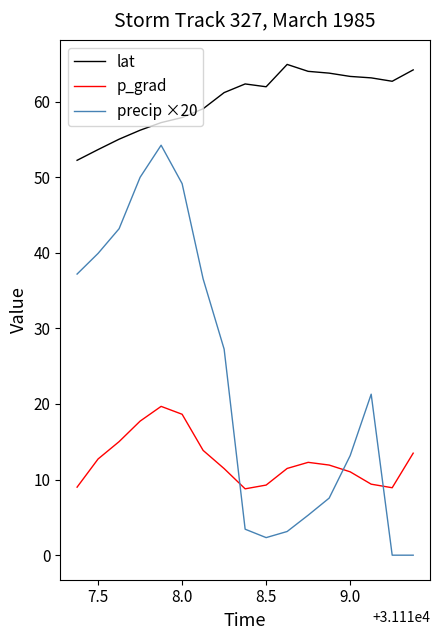

Which series has the largest total across all categories?

lat